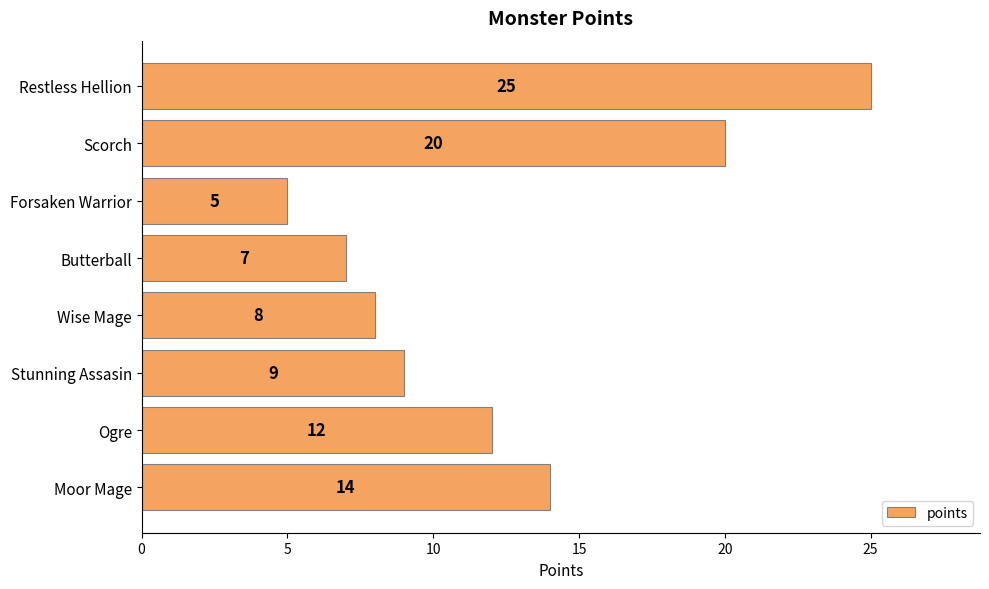

Reading bottom to top, extract all data points from this chart.

Moor Mage=14	Ogre=12	Stunning Assasin=9	Wise Mage=8	Butterball=7	Forsaken Warrior=5	Scorch=20	Restless Hellion=25